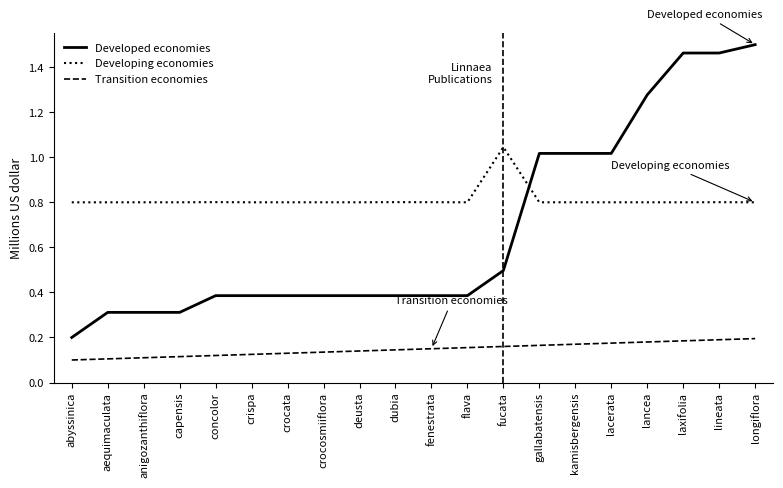

True or false: Developing economies and Developed economies intersect in this chart.

True